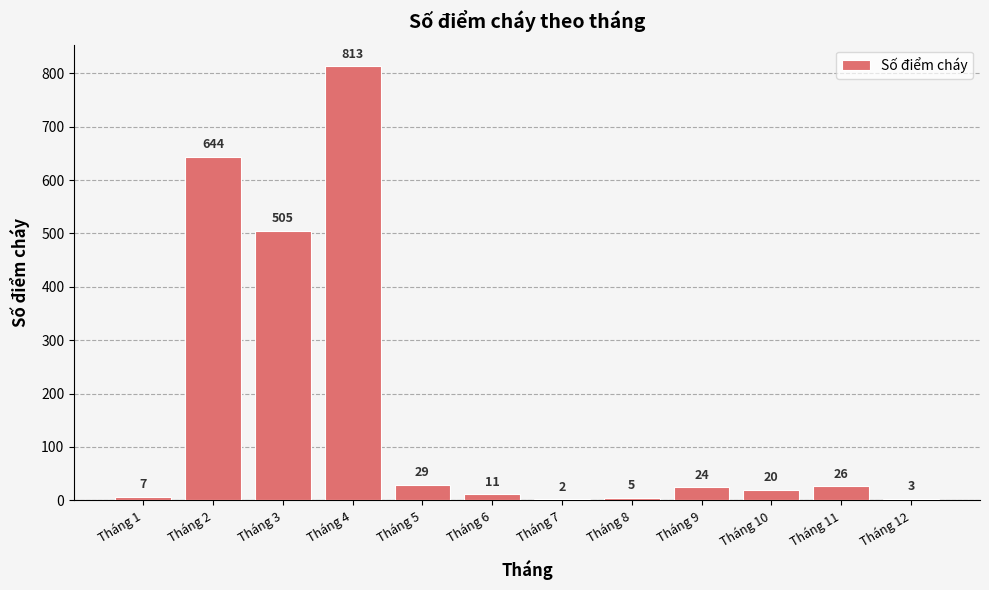

Reading left to right, transcribe all the data shown in this chart.

7	644	505	813	29	11	2	5	24	20	26	3